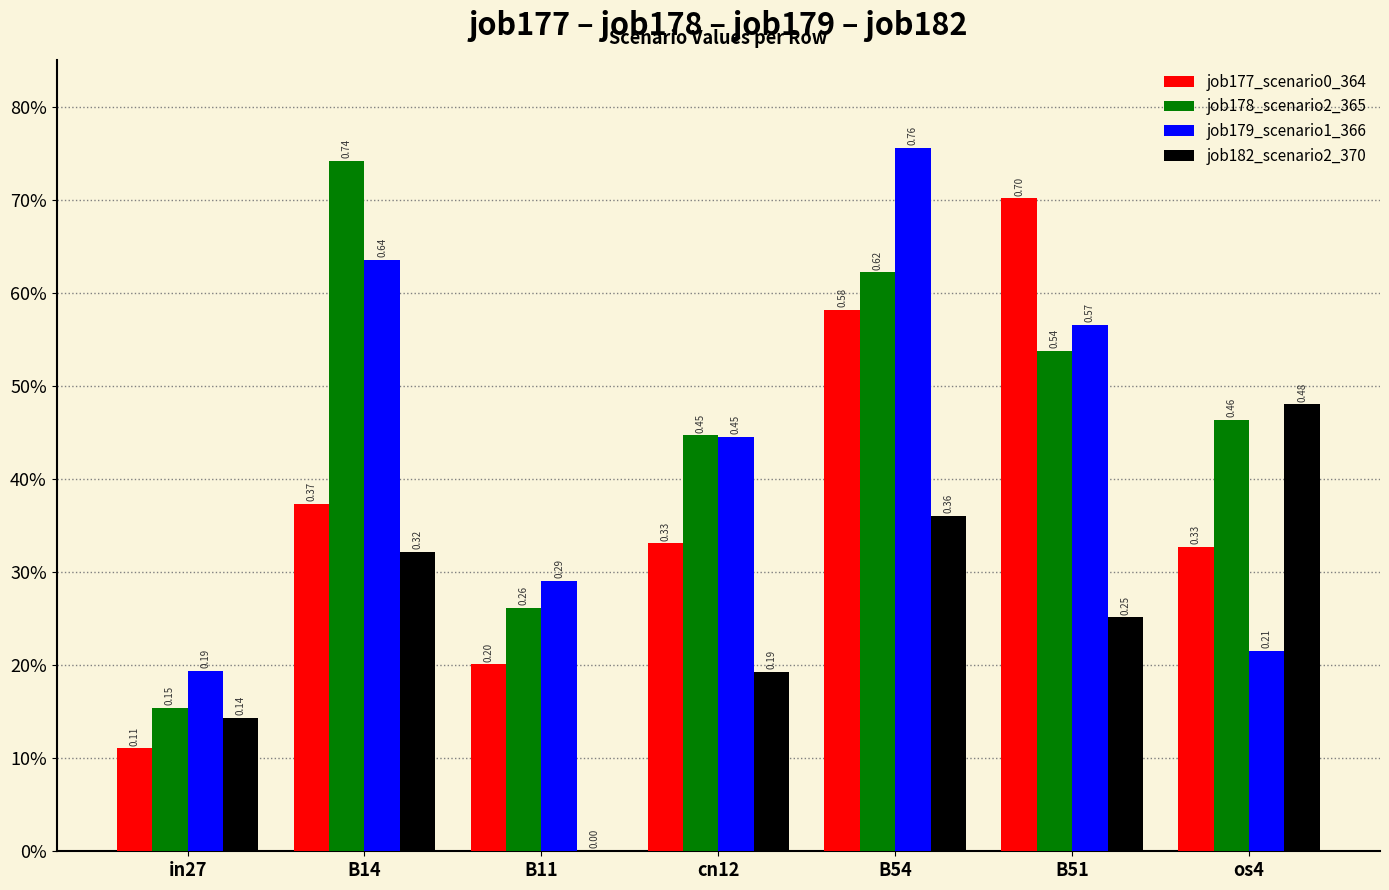

Are the bars grouped side by side (vs. stacked)?

Yes